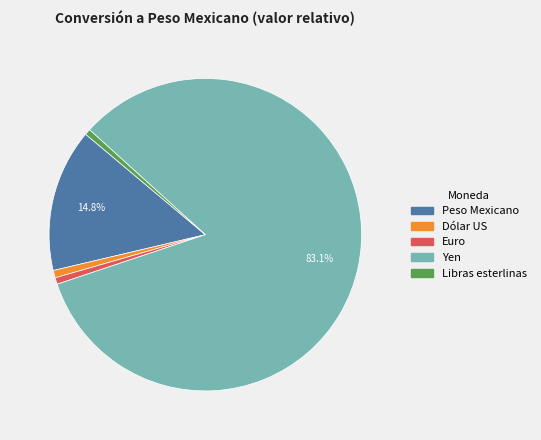

How many segments does this pie chart have?

5